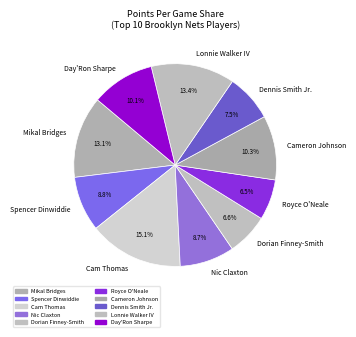

Which has a higher value, Dennis Smith Jr. or Nic Claxton?

Nic Claxton